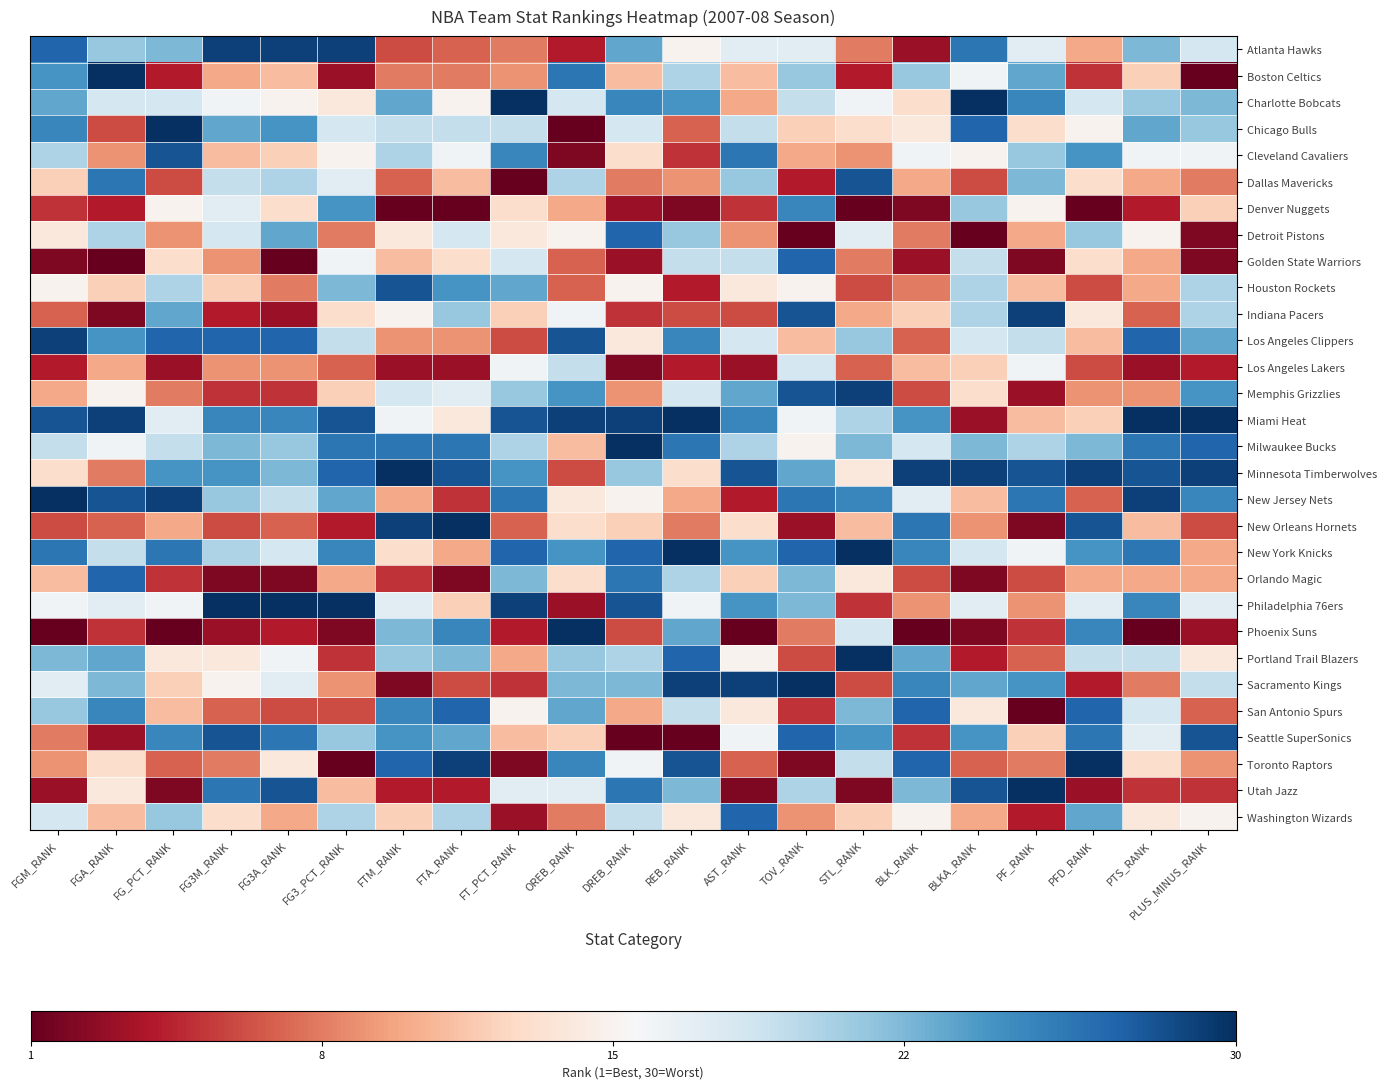

How many distinct data groups are displayed?

30